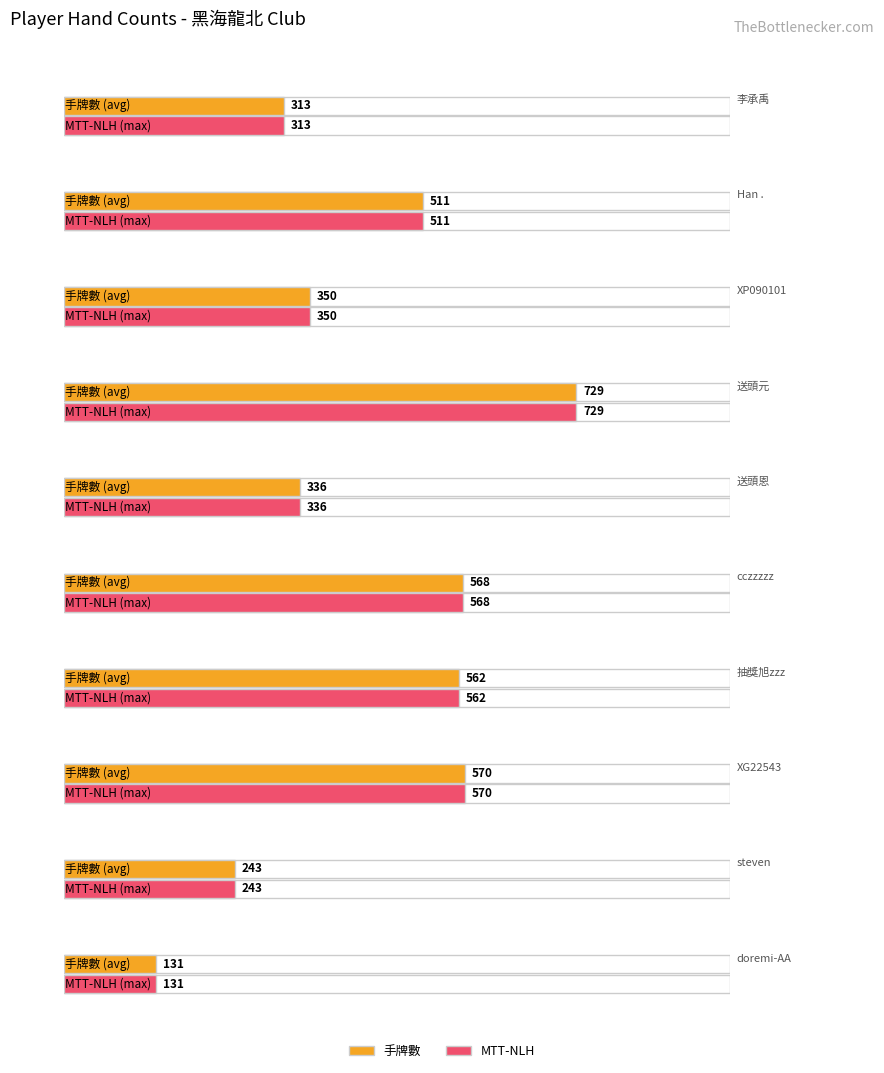

What is the label of the 5th bar from the left?

送頭恩